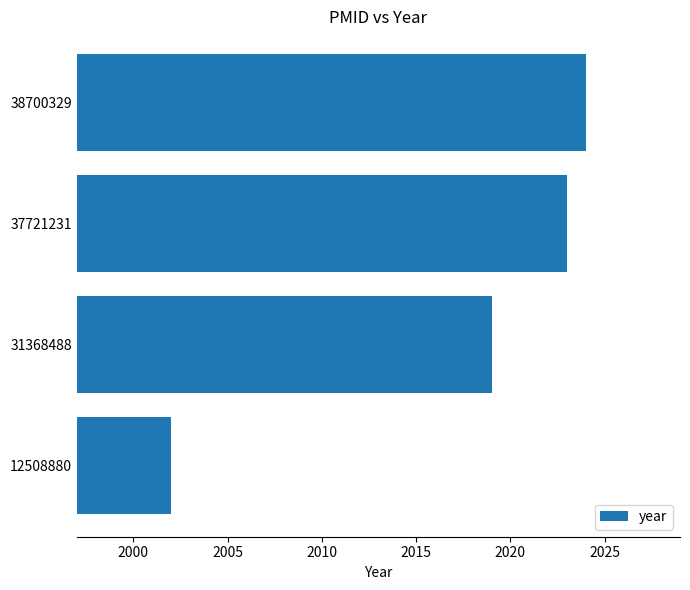

Is it true that the value at 37721231 is 2984?

False